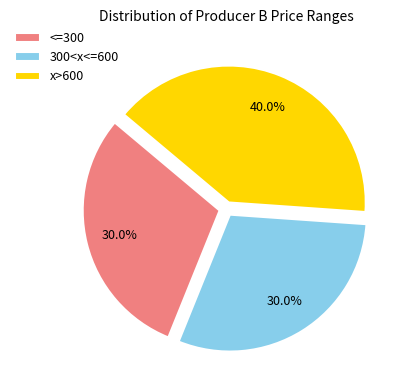

Which slice is the largest?

x>600